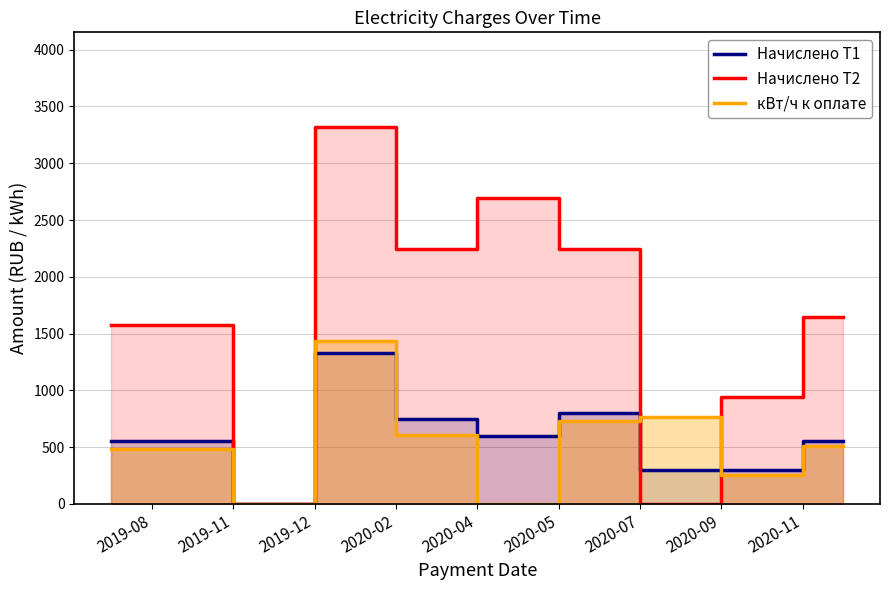

What are all the series names shown in the legend?

Начислено Т1, Начислено Т2, кВт/ч к оплате